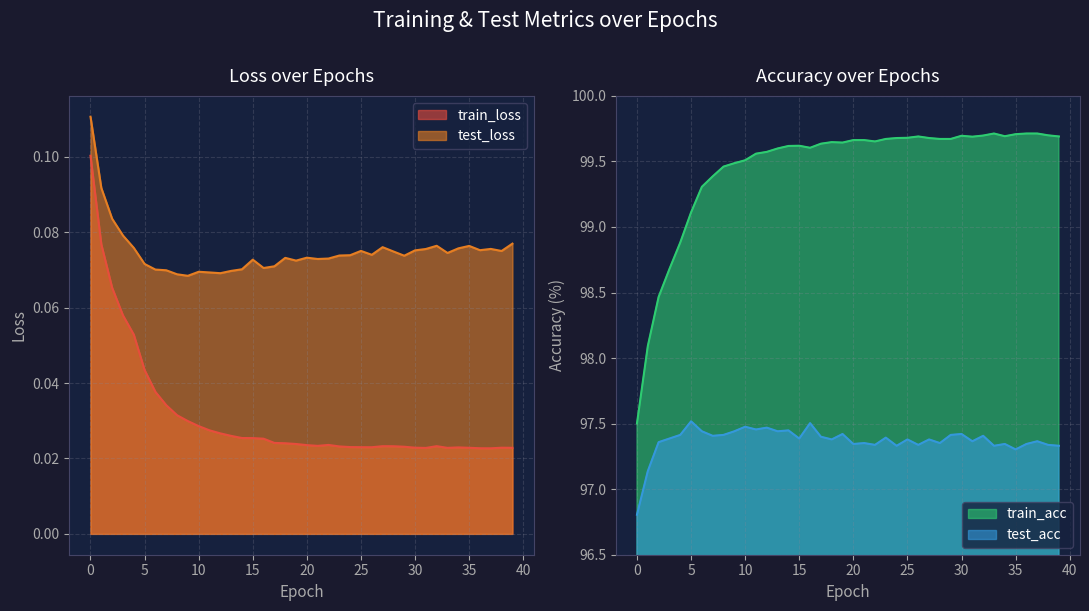

Between 35 and 17, which is larger?

17